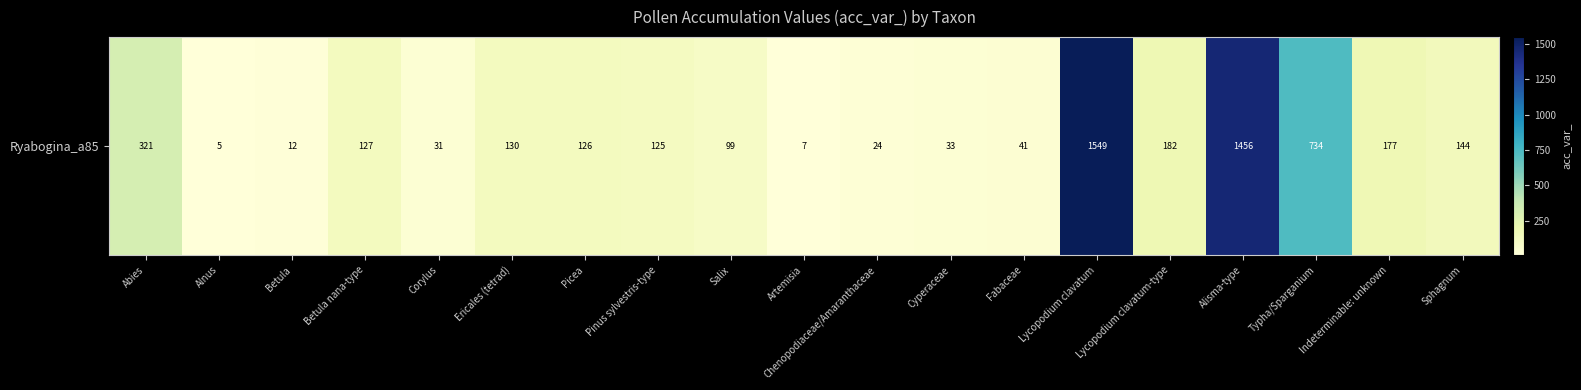

Reading left to right, transcribe all the data shown in this chart.

321	5	12	127	31	130	126	125	99	7	24	33	41	1549	182	1456	734	177	144